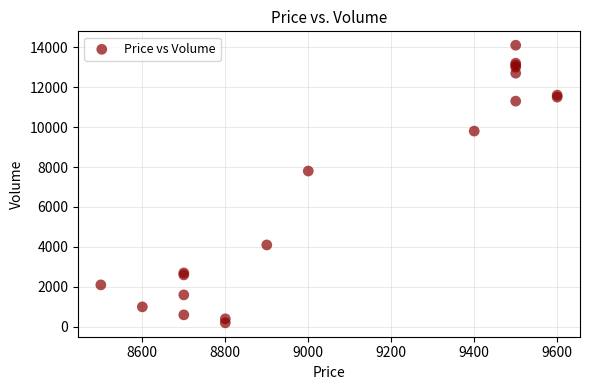

What Y value in the scatter plot is closest to 7150?

7800